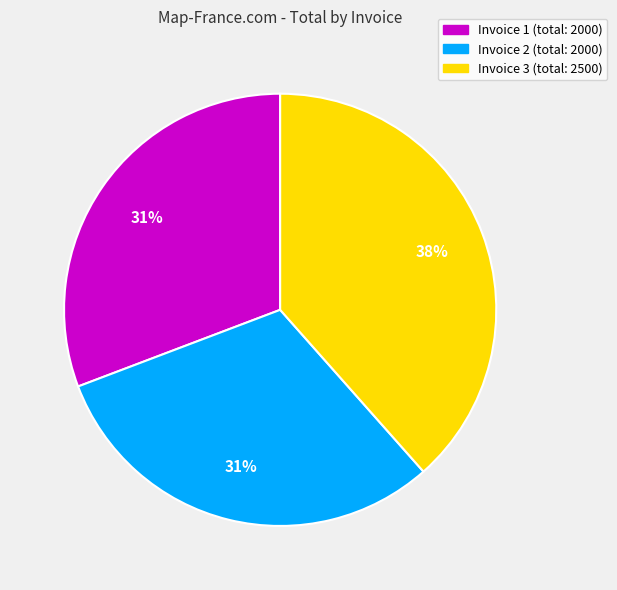

How many slices are in this pie chart?

3